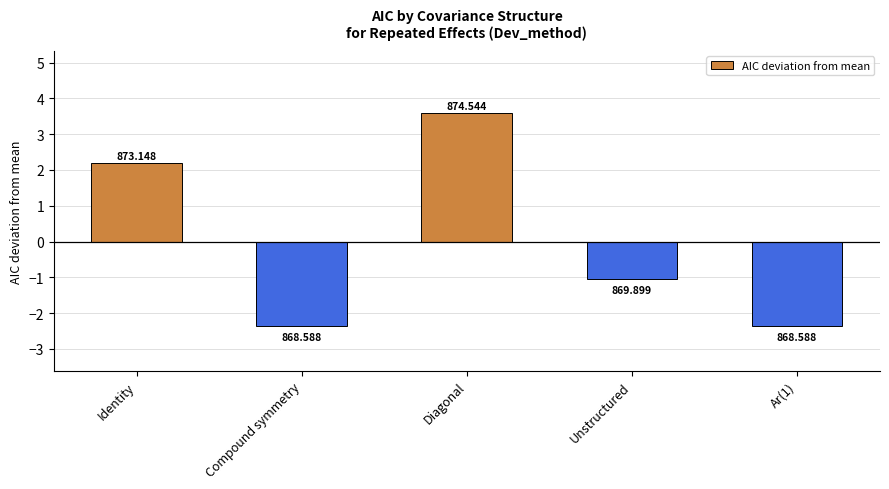

Rank the categories by value from lowest to highest.

Compound symmetry, Ar(1), Unstructured, Identity, Diagonal